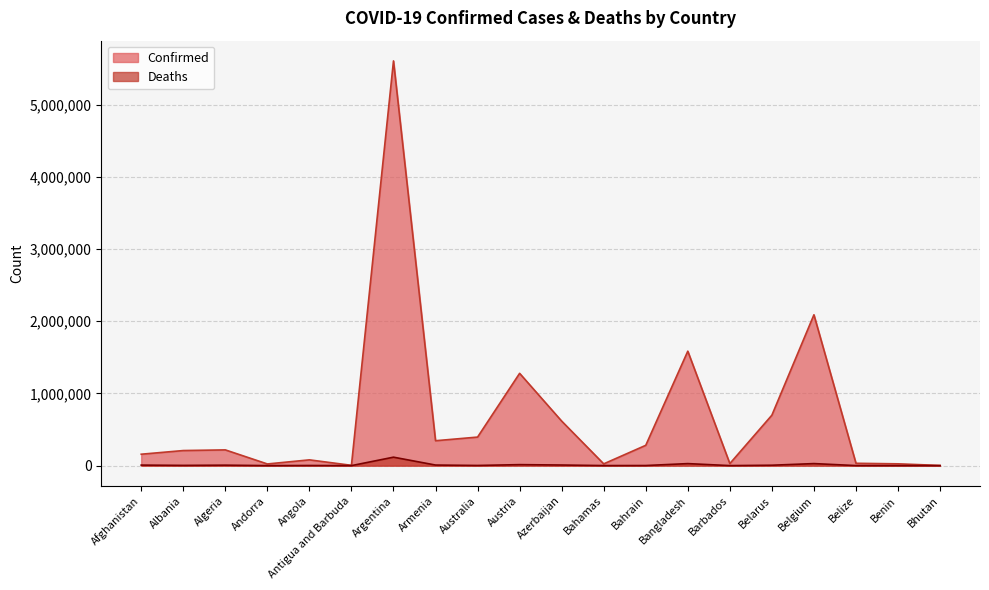

How many interior local valleys does the Confirmed series have?

5